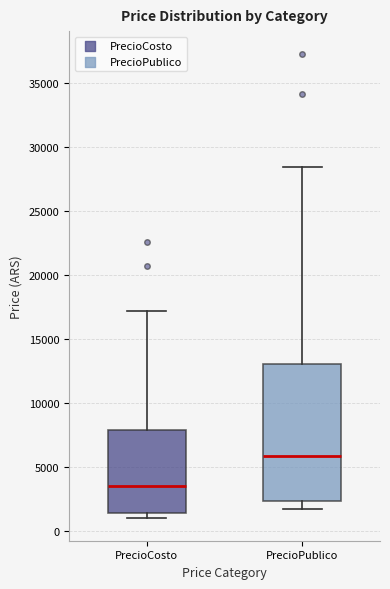

Where does the upper whisker of the box for PrecioCosto end on the y-axis? The values are not printed on the chart, so give them approximately, as read against the axis.

17000